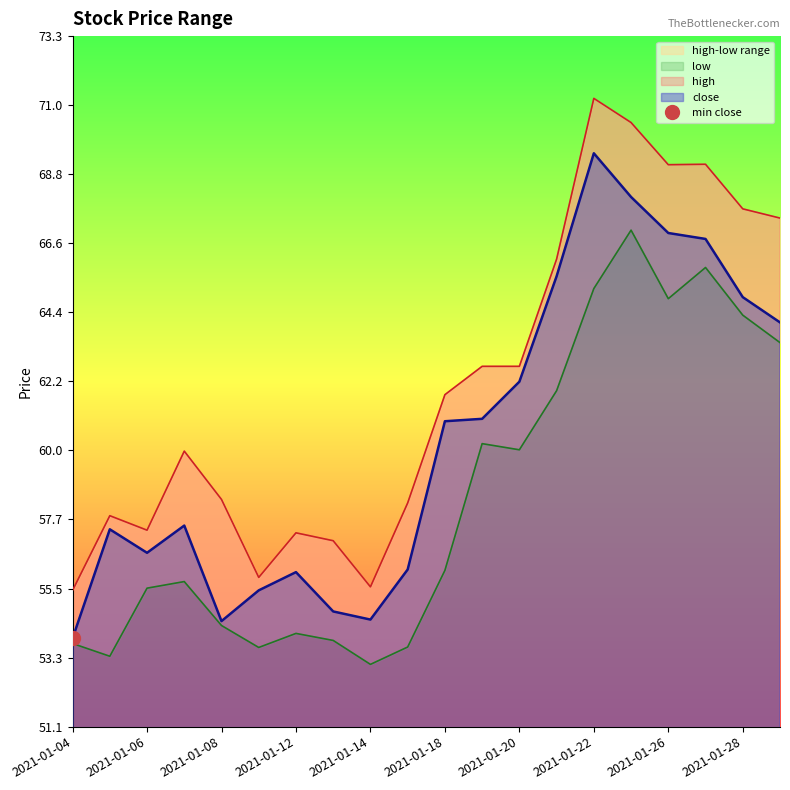

Reading left to right, what are all the values shown in this chart?

close: 2021-01-04=53.9	2021-01-05=57.4	2021-01-06=56.7	2021-01-07=57.5	2021-01-08=54.5	2021-01-11=55.5	2021-01-12=56.0	2021-01-13=54.8	2021-01-14=54.5	2021-01-15=56.1	2021-01-18=60.9	2021-01-19=61.0	2021-01-20=62.2	2021-01-21=65.5	2021-01-22=69.5	2021-01-25=68.1	2021-01-26=66.9	2021-01-27=66.7	2021-01-28=64.9	2021-01-29=64.1
high: 2021-01-04=55.5	2021-01-05=57.9	2021-01-06=57.4	2021-01-07=59.9	2021-01-08=58.4	2021-01-11=55.9	2021-01-12=57.3	2021-01-13=57.1	2021-01-14=55.6	2021-01-15=58.3	2021-01-18=61.7	2021-01-19=62.7	2021-01-20=62.7	2021-01-21=66.1	2021-01-22=71.3	2021-01-25=70.5	2021-01-26=69.1	2021-01-27=69.1	2021-01-28=67.7	2021-01-29=67.4
low: 2021-01-04=53.7	2021-01-05=53.3	2021-01-06=55.5	2021-01-07=55.7	2021-01-08=54.3	2021-01-11=53.6	2021-01-12=54.1	2021-01-13=53.8	2021-01-14=53.1	2021-01-15=53.6	2021-01-18=56.1	2021-01-19=60.2	2021-01-20=60.0	2021-01-21=61.9	2021-01-22=65.2	2021-01-25=67.0	2021-01-26=64.8	2021-01-27=65.8	2021-01-28=64.3	2021-01-29=63.4